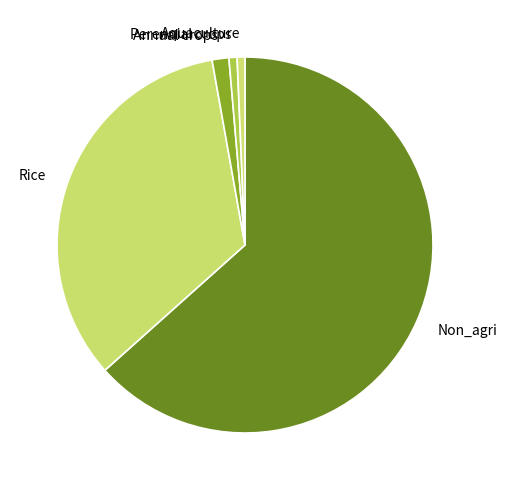

How many segments does this pie chart have?

5